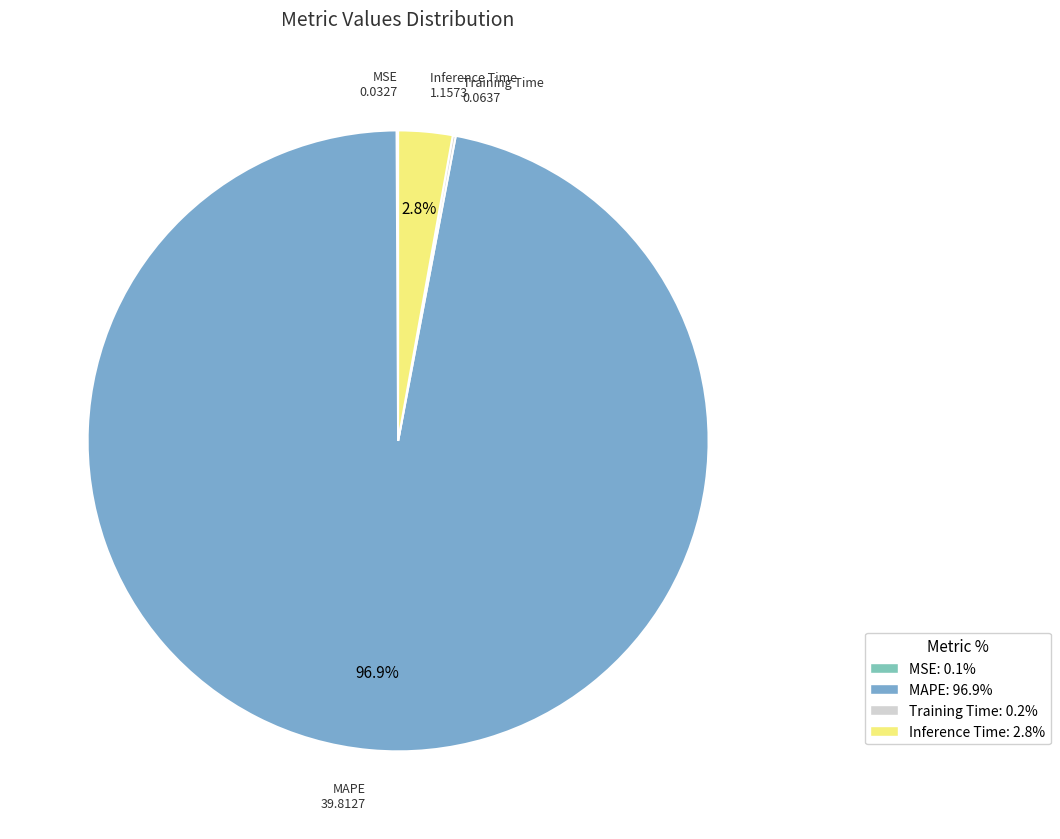

Which slice is the largest?

MAPE